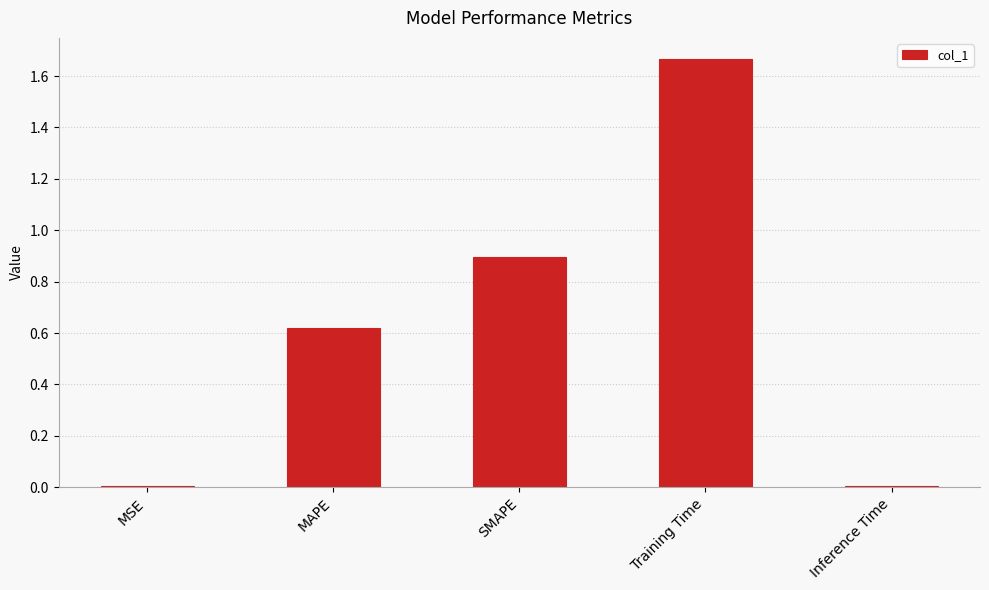

True or false: the data shows 0.4 at Training Time.

False